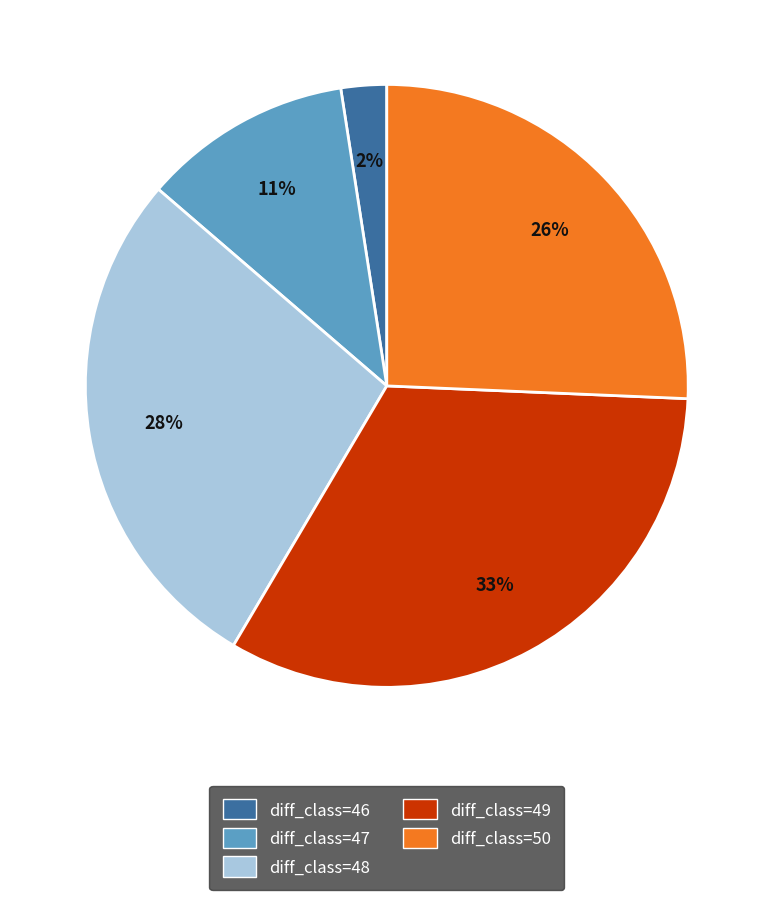

Is there any slice that represents more than half of the pie?

No